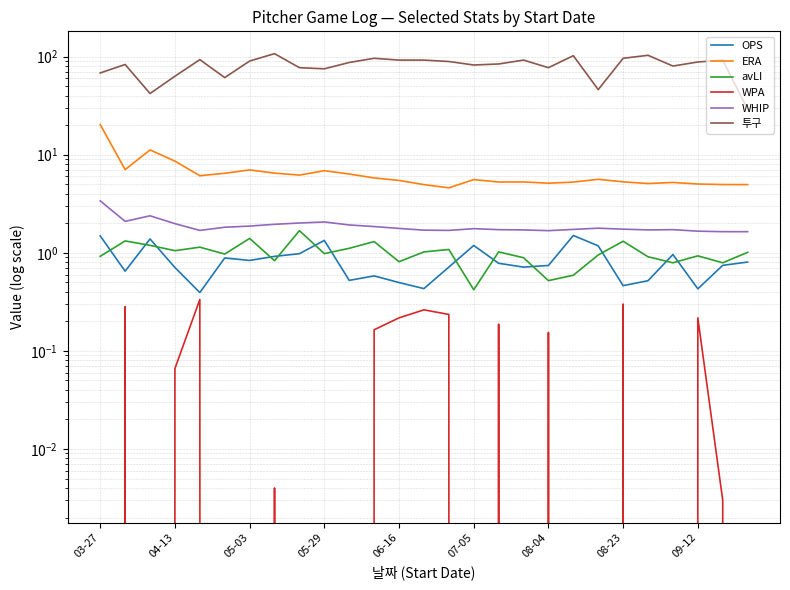

In OPS, how many points are lower than both neighbors (excluding endpoints)?

8